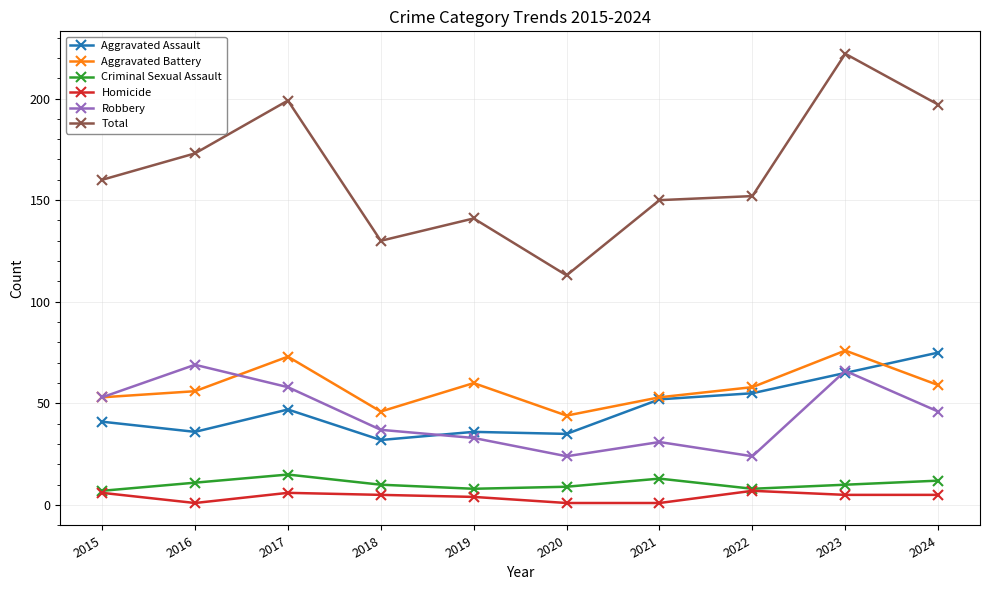

At which category does Robbery reach its first local peak?

2016